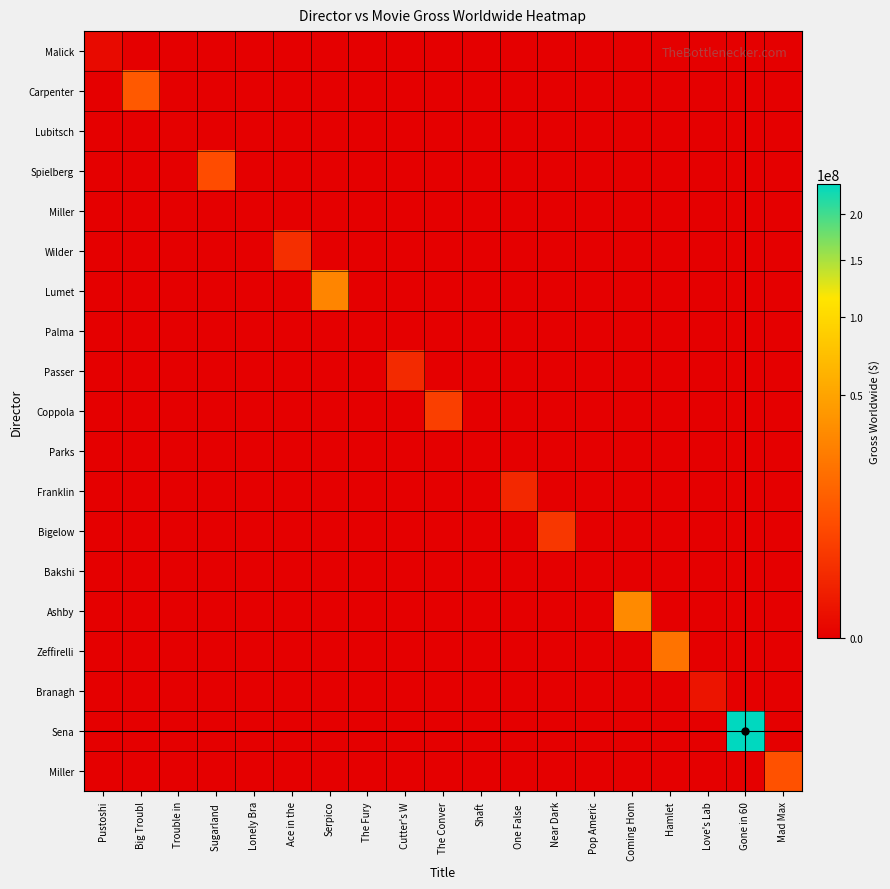

At how many categories does at least one series exceed 181164839?

1